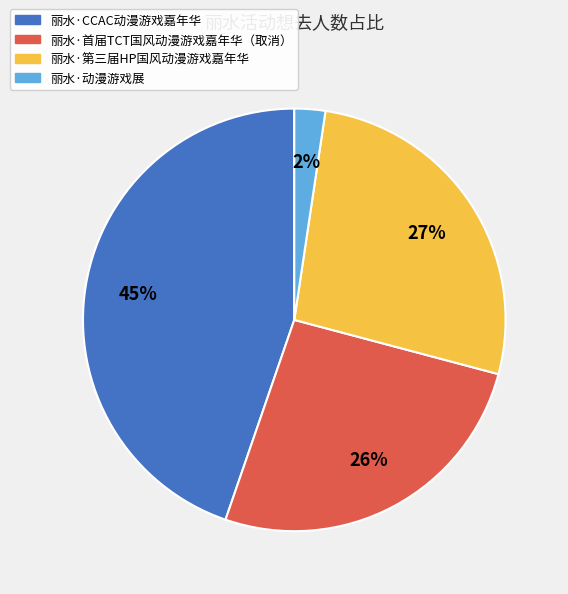

To the nearest percent, what is the combined percentage of 丽水·动漫游戏展 and 丽水·CCAC动漫游戏嘉年华?

47%